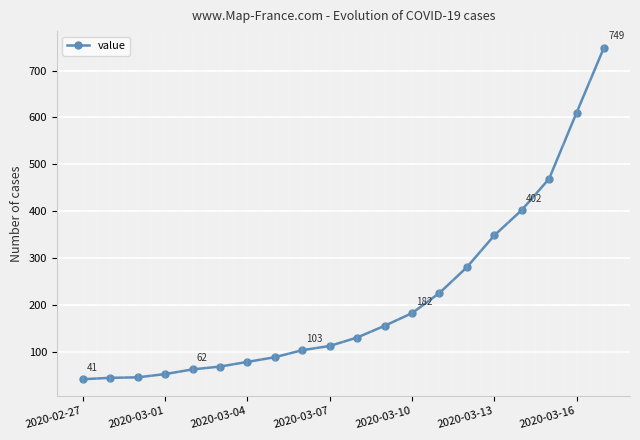

What is the difference between the second highest and second lowest values?

566